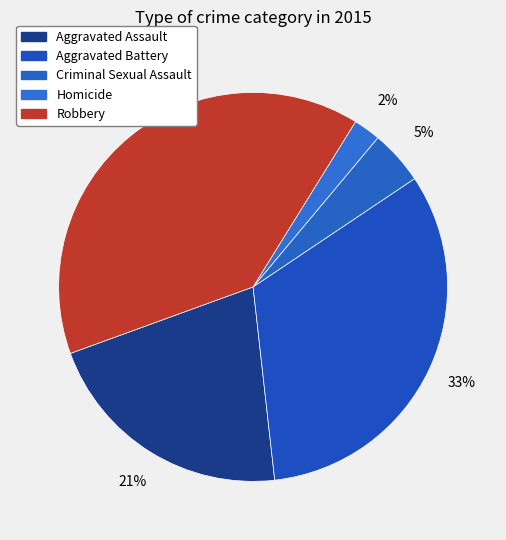

What is the ratio of the value at Robbery to the value at Criminal Sexual Assault?

8.7